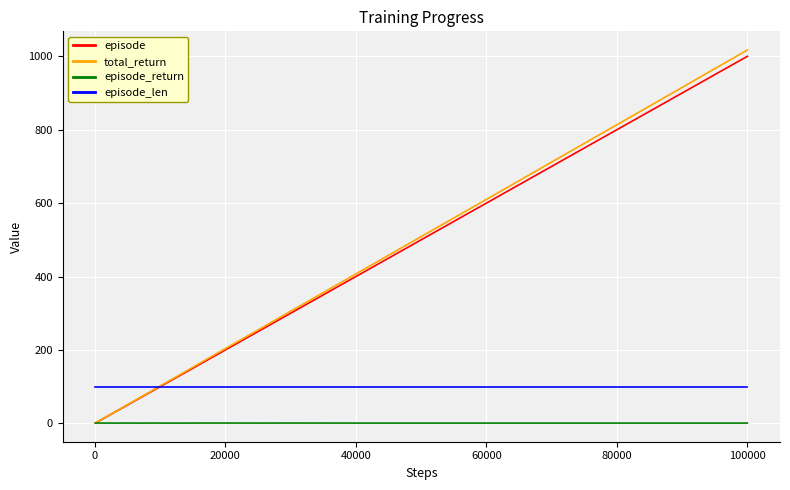

Which series has the widest spread of values?

total_return